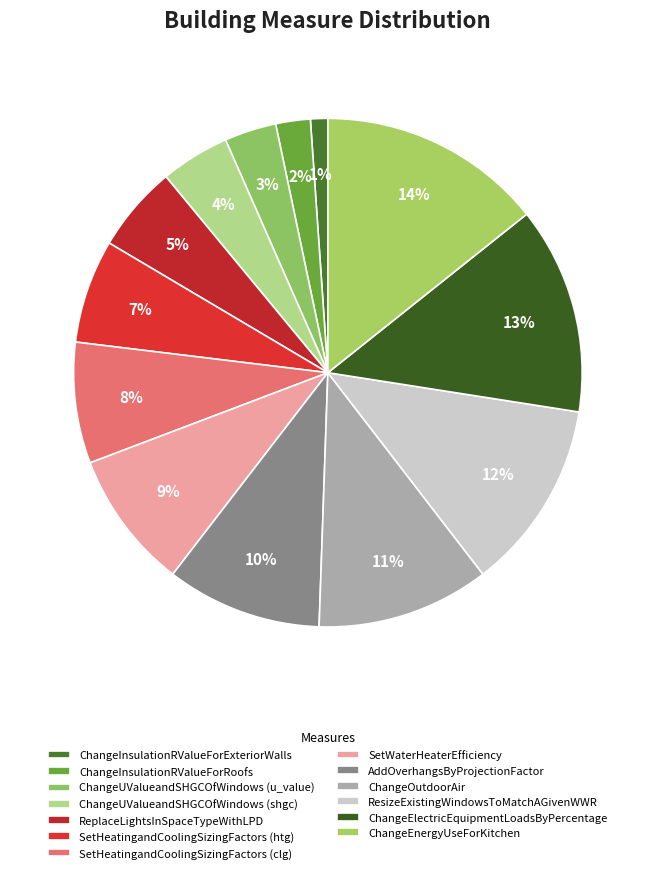

What is the smallest slice in the pie chart?

ChangeInsulationRValueForExteriorWalls